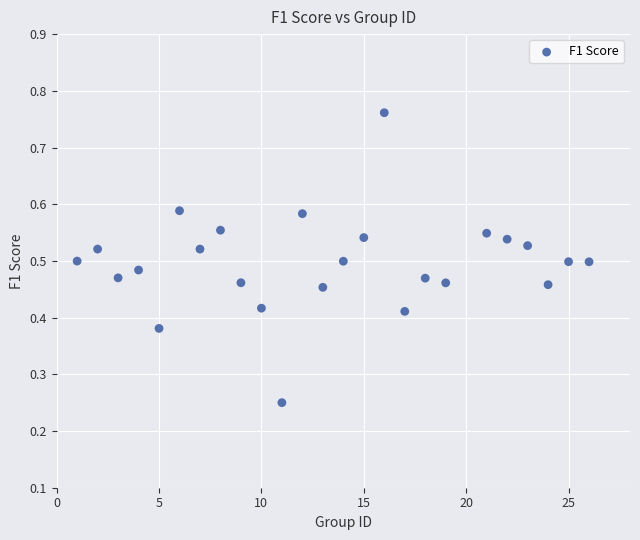

What is the range of X values (max minus min)?

25.0